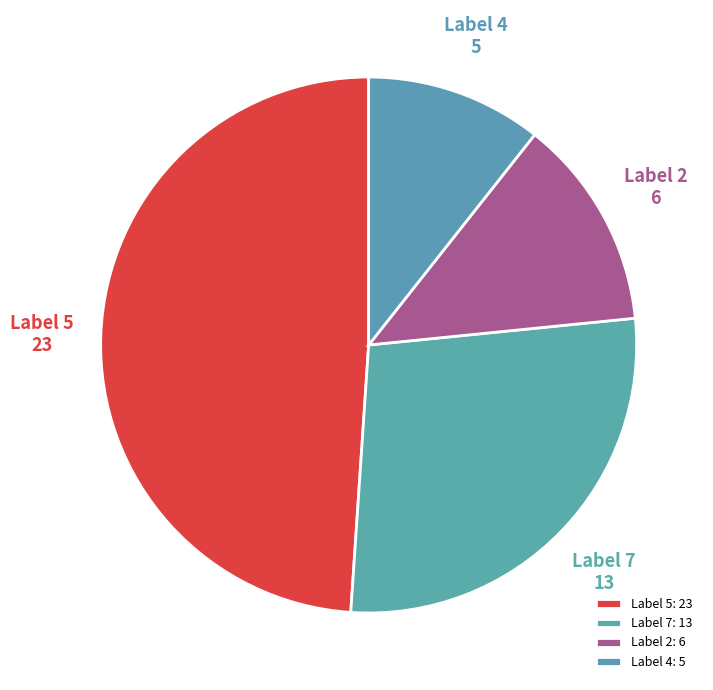

Count the number of slices in the pie.

4